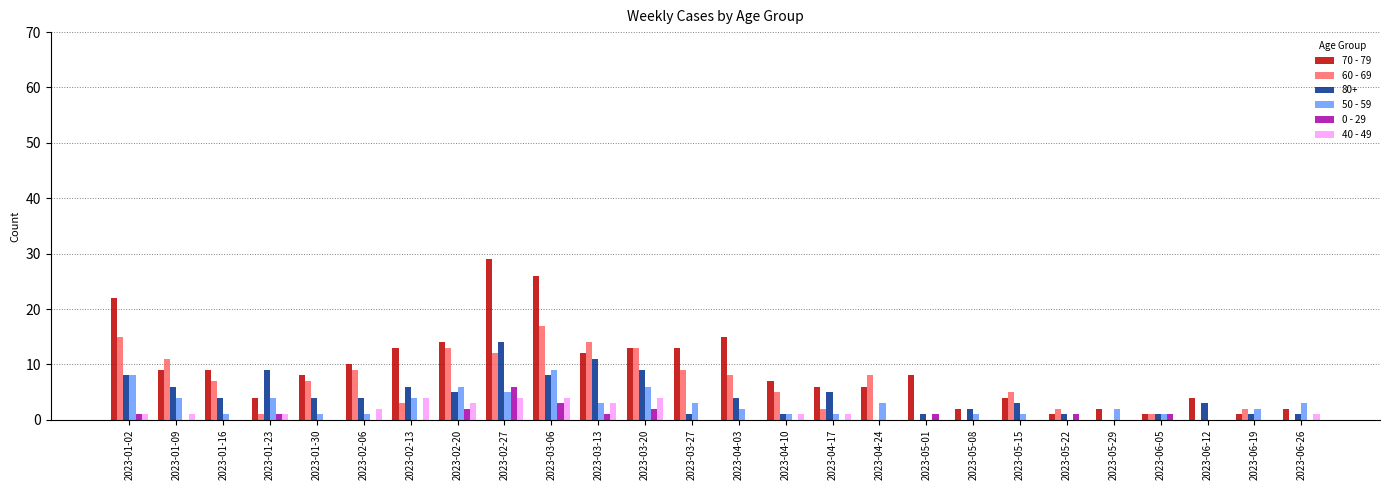

How many distinct data groups are displayed?

6